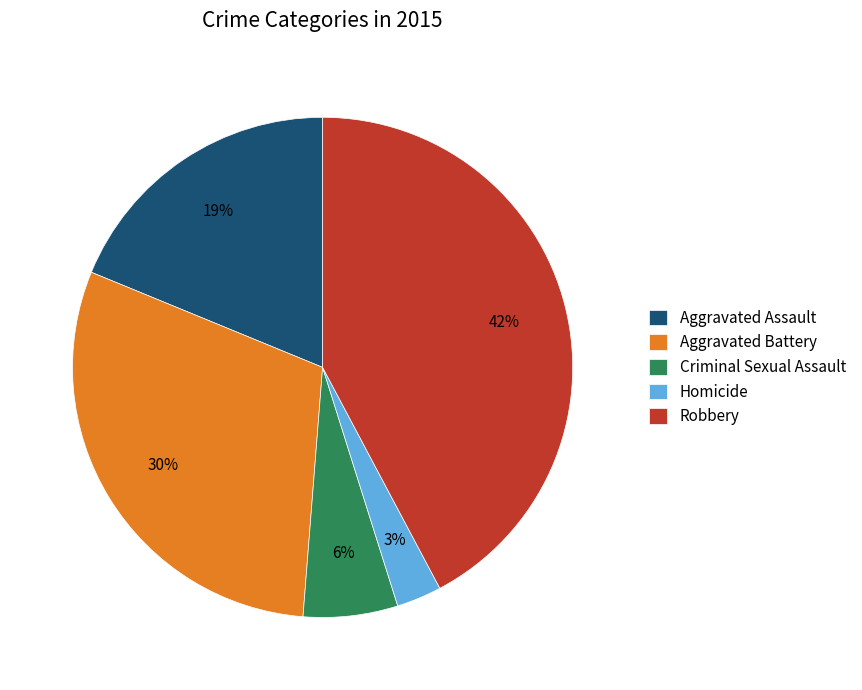

To the nearest percent, what is the average slice percentage?

20%